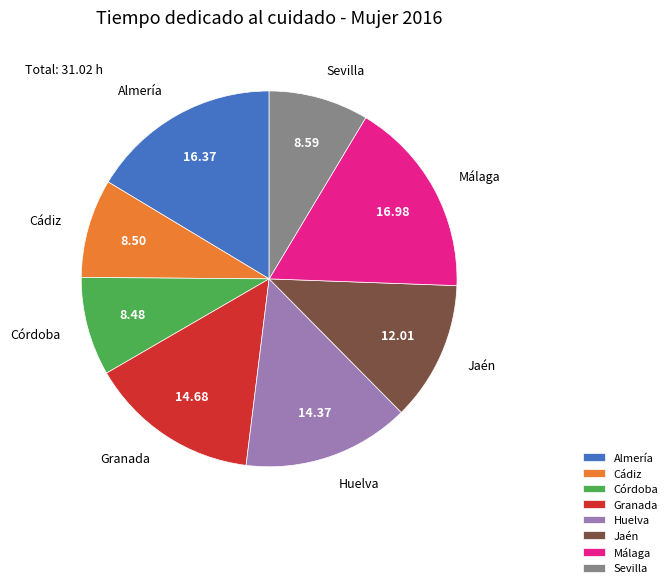

Do Jaén and Córdoba together represent more than half of the pie?

No